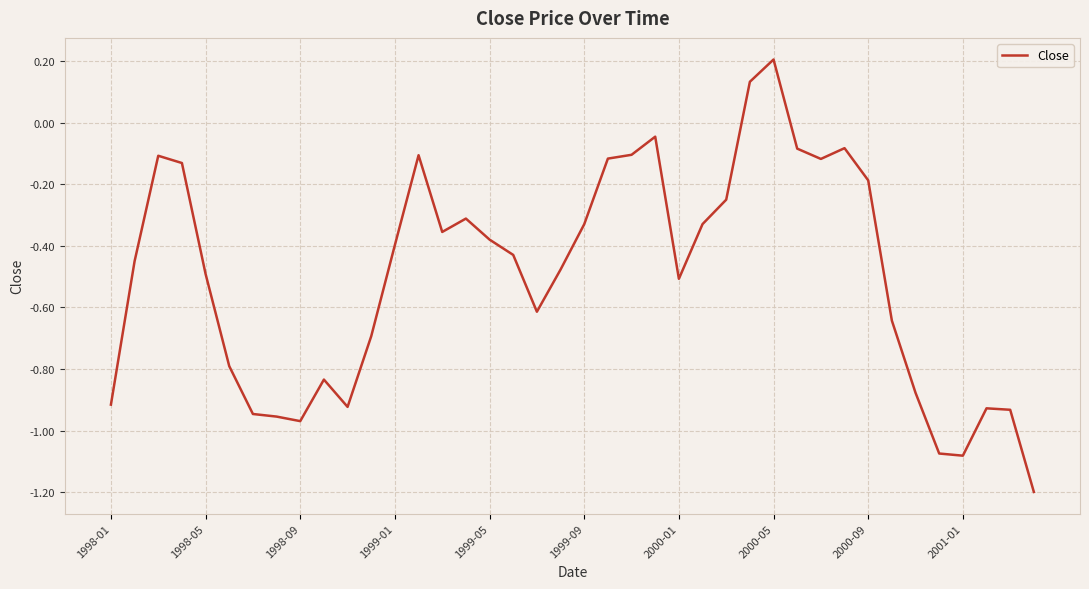

True or false: there are more than 0 points higher than both neighbors.

True